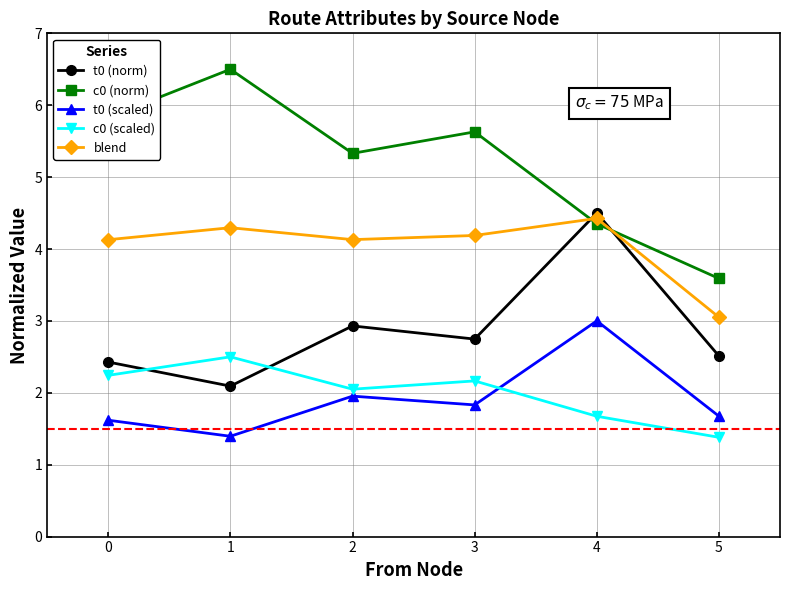

At which category is the sum across all series the highest?

4